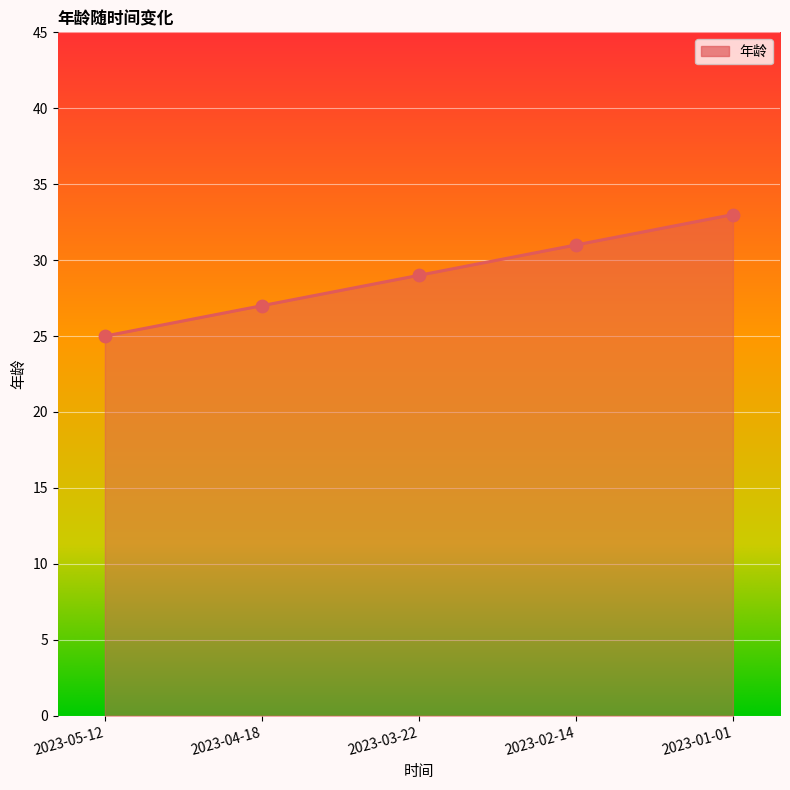

Which has a higher value, 2023-02-14 or 2023-05-12?

2023-02-14